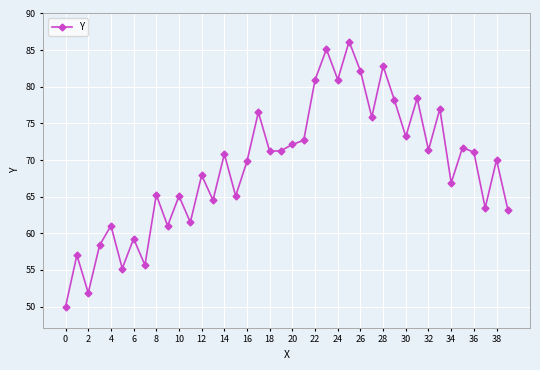

What is the greatest value displayed?

86.2